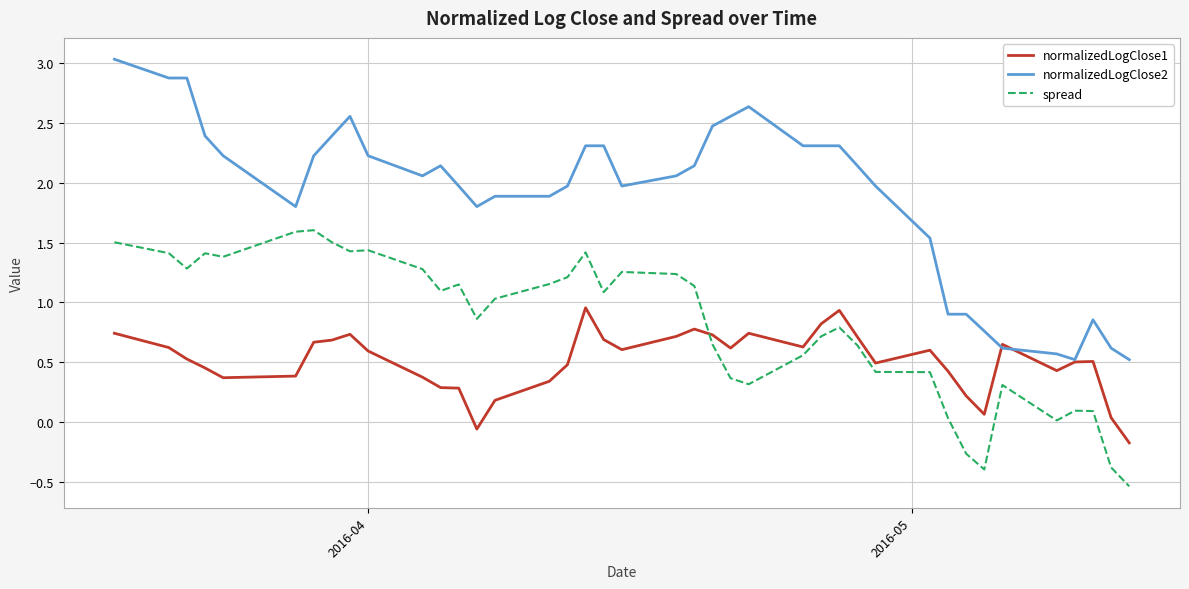

What are all the series names shown in the legend?

normalizedLogClose1, normalizedLogClose2, spread